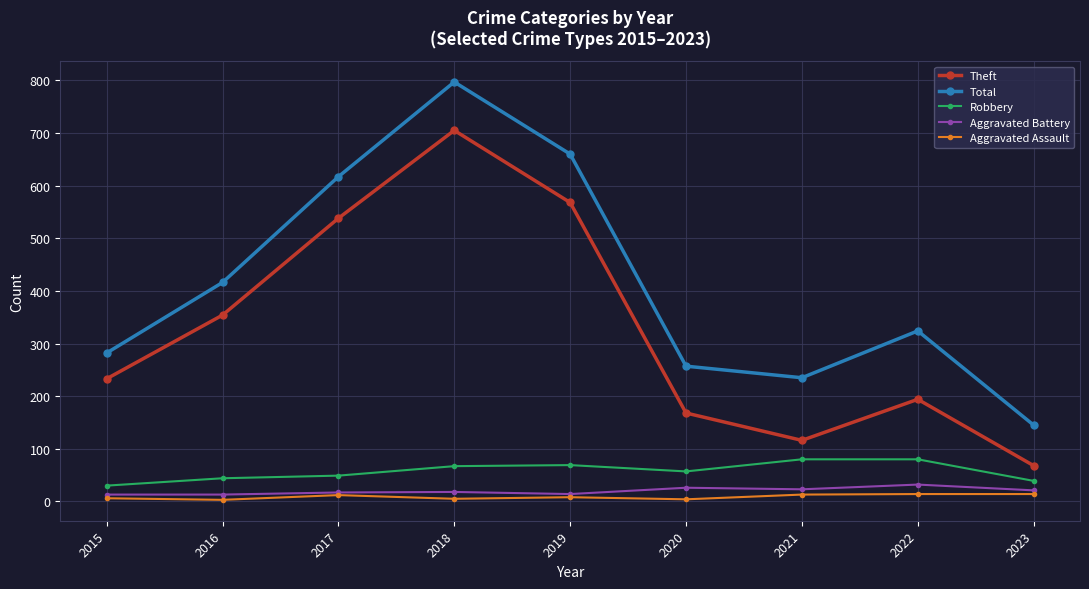

Count the number of data series in this chart.

5